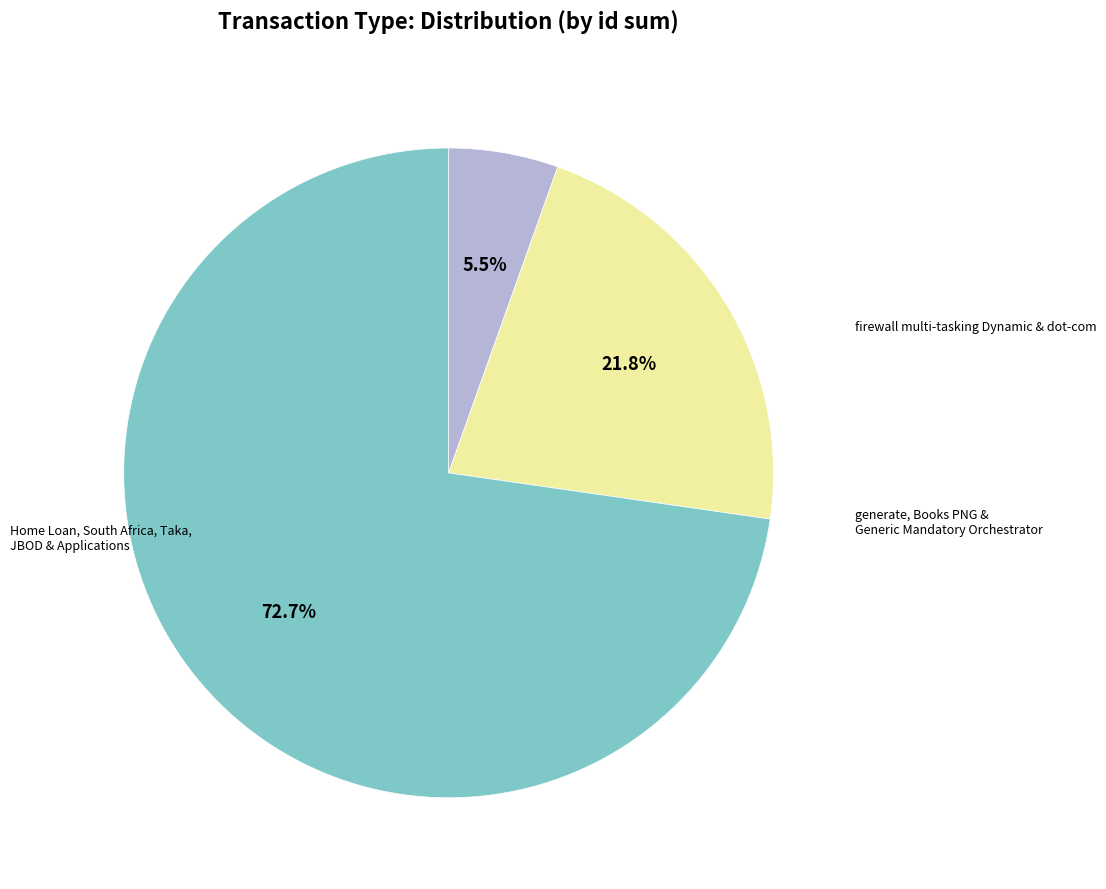

Does any single category account for the majority?

Yes